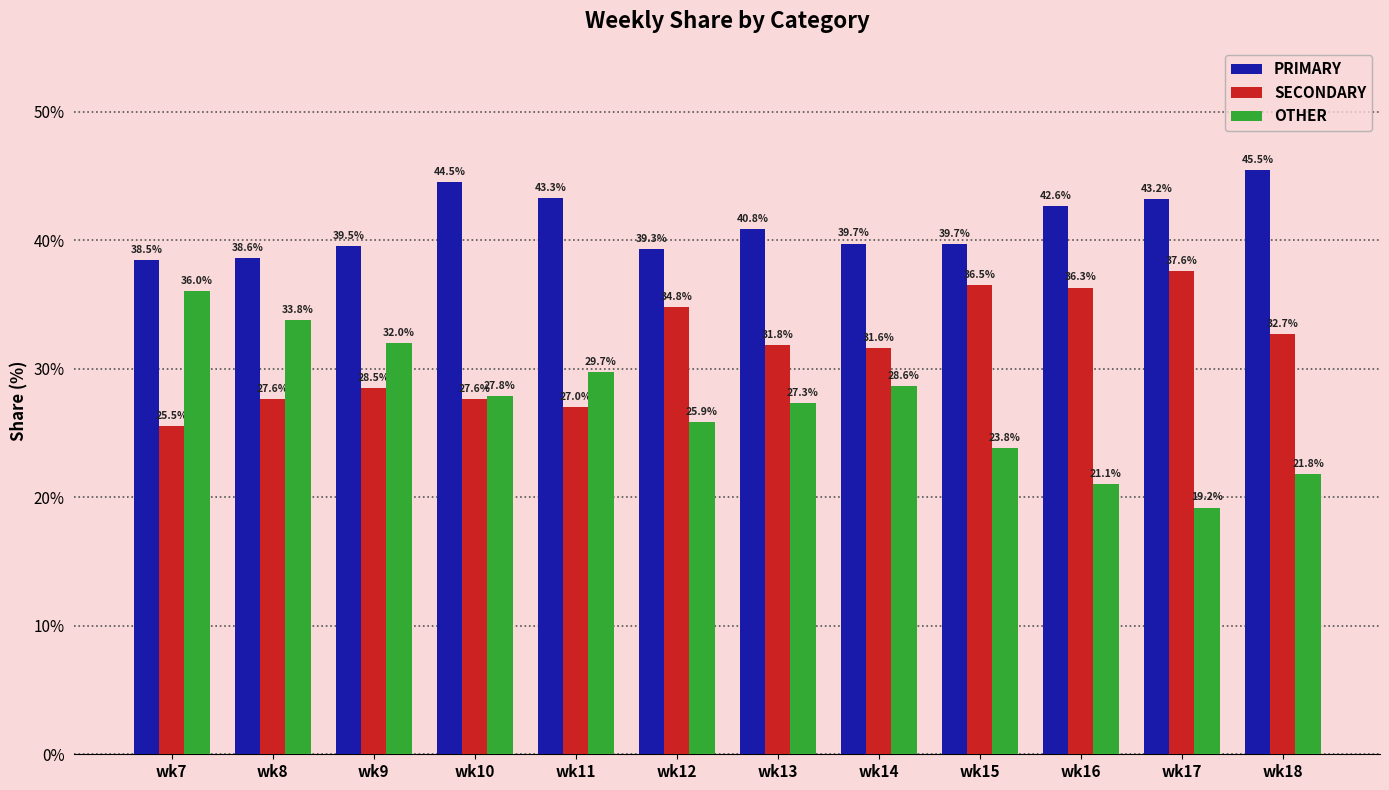

What is the difference between the maximum and minimum values in the SECONDARY series?

12.1